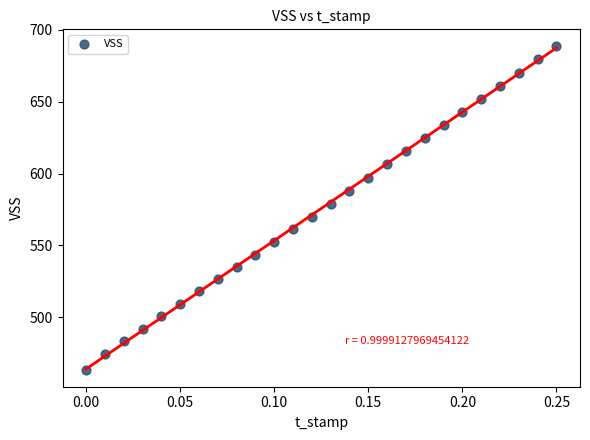

What is the range of Y values (max minus min)?

226.0